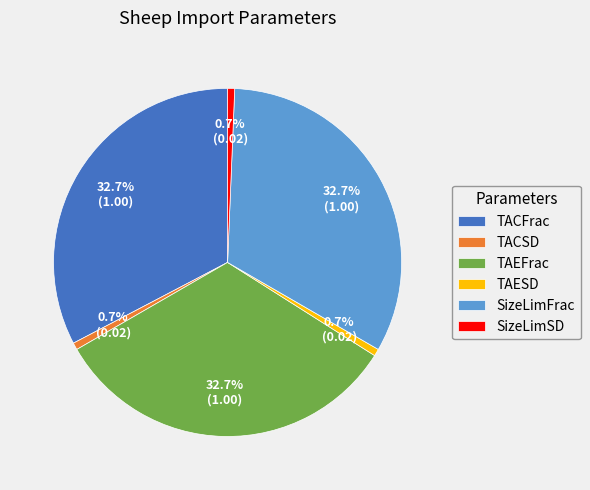

What percentage is the SizeLimSD slice, to the nearest percent?

1%